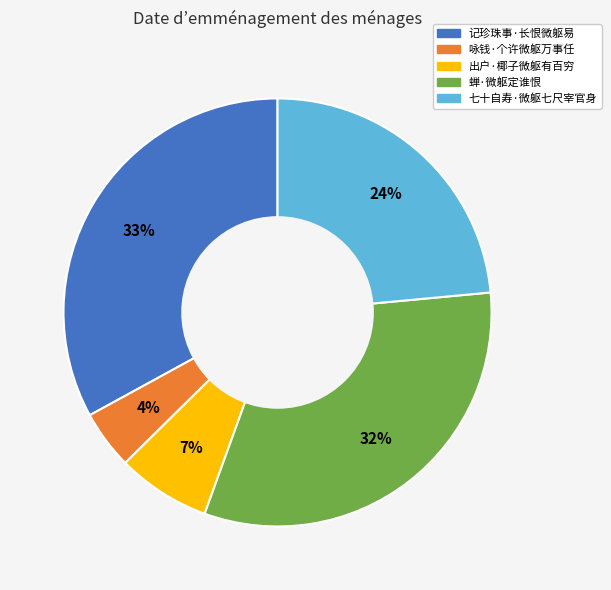

Count the number of slices in the pie.

5